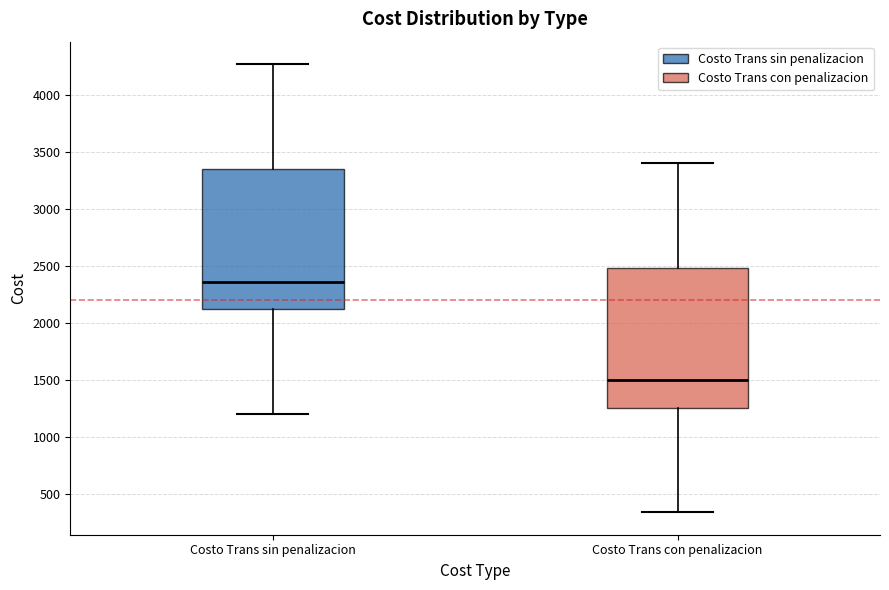

Which box has the lowest median line?

Costo Trans con penalizacion